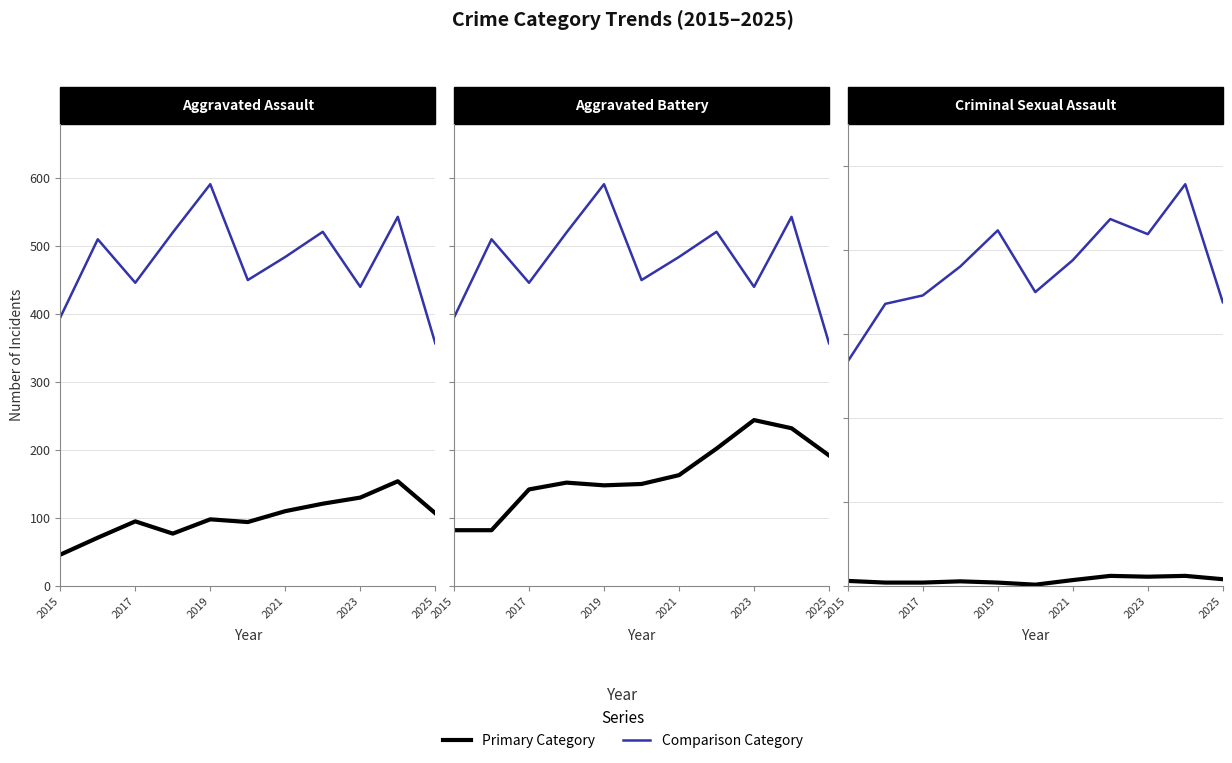

The value of Criminal Sexual Assault at 2017 is 12. True or false?

False